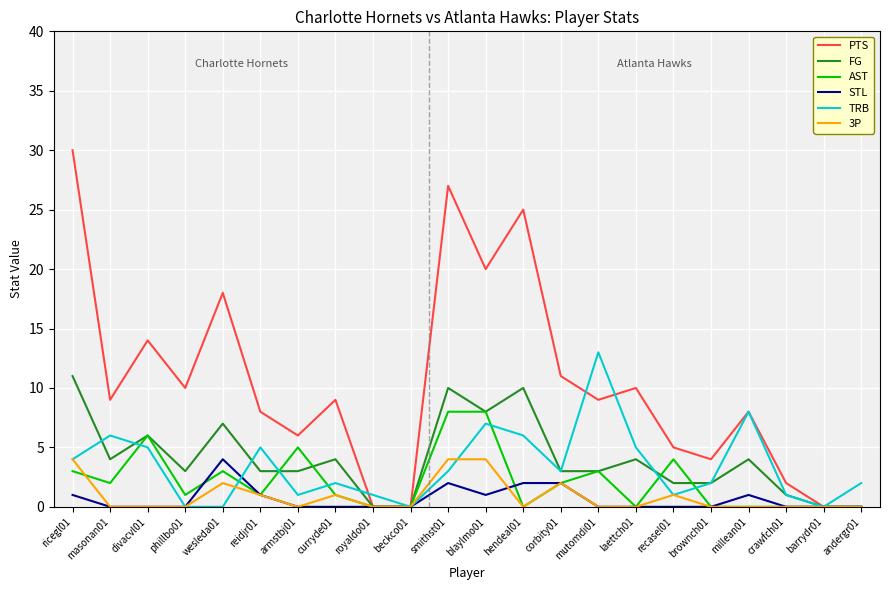

How many lines are shown in the chart?

6